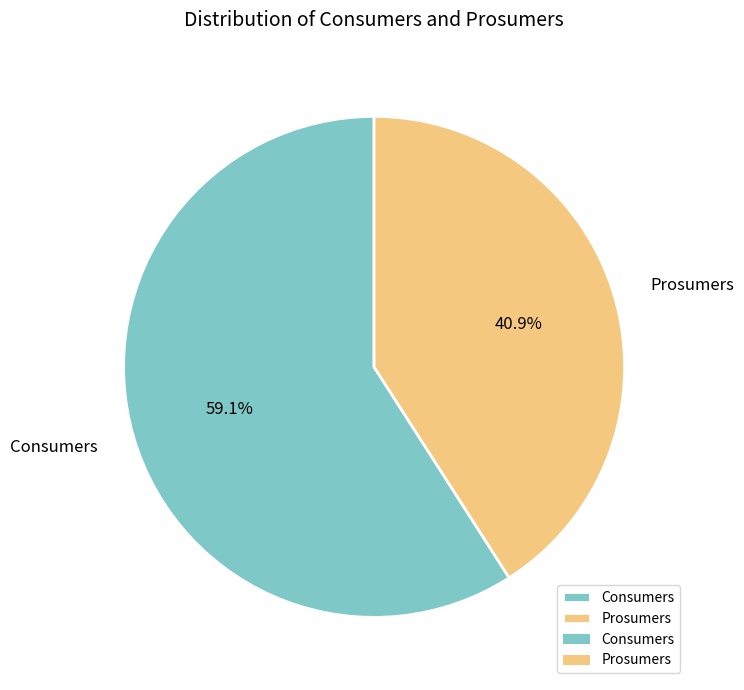

What is the ratio of the value at Consumers to the value at Prosumers?

1.4